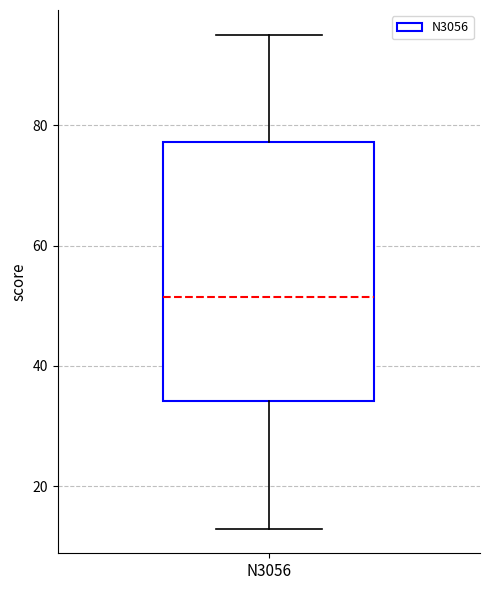

Transcribe this box plot: give where the median line is, the range the box spans, and where the two whiskers end, as read against the y-axis. The values are not printed on the chart, so give them approximately, as read against the axis.

median 52, box 34 to 78, whiskers 14 to 96